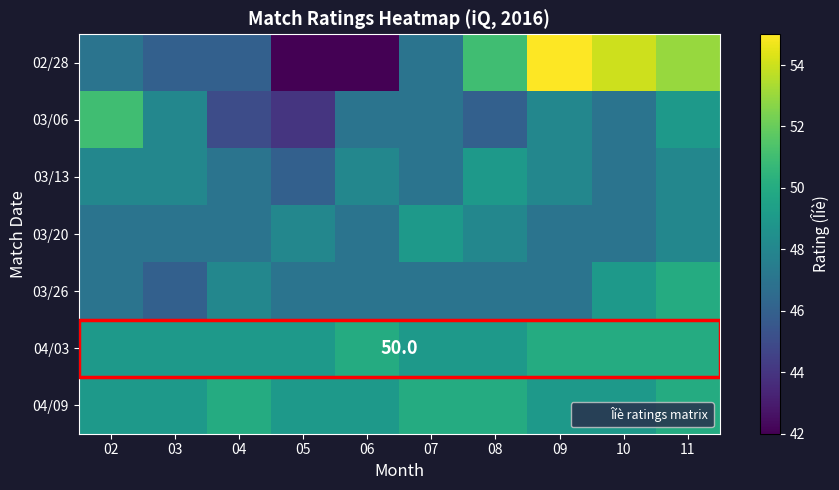

At which label is 03/06 closest to 47?

06